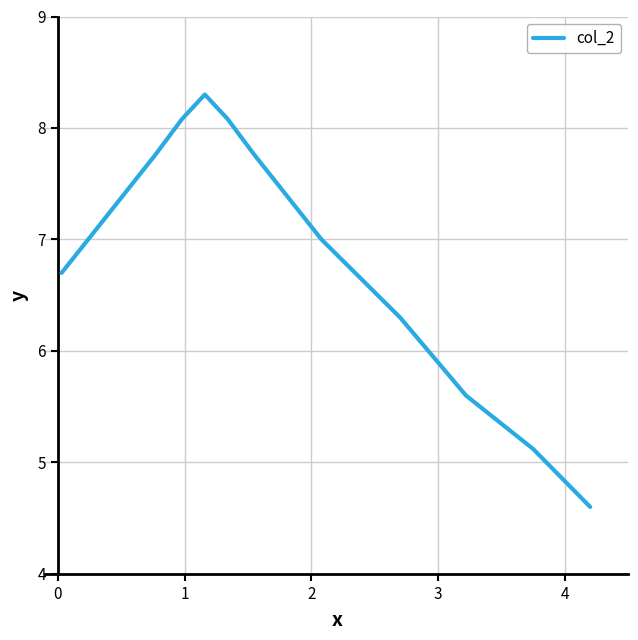

What is the difference between the second highest and second lowest values?

3.0